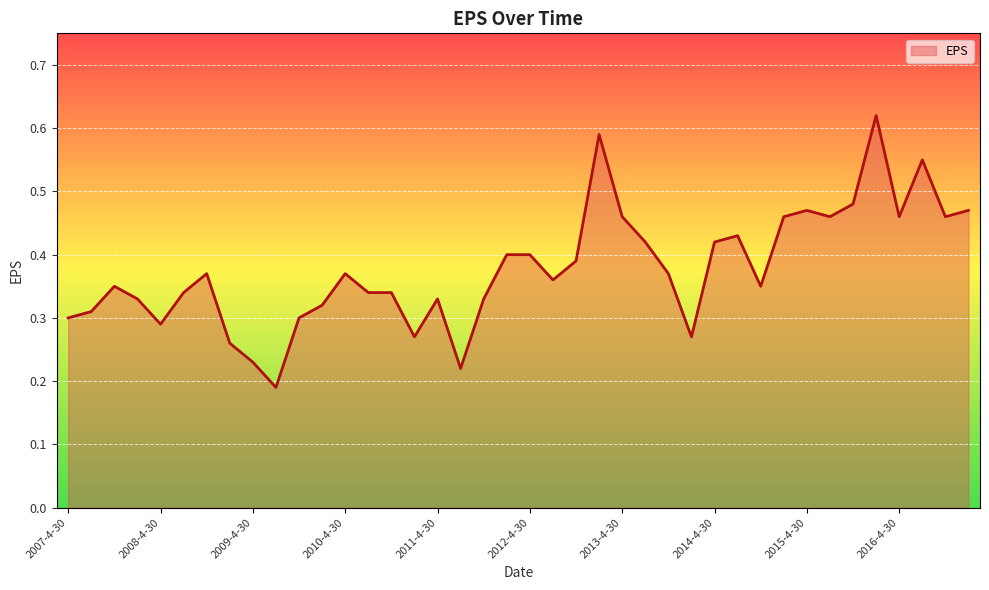

Is it true that the value at 2007-4-30 is 0.3?

True